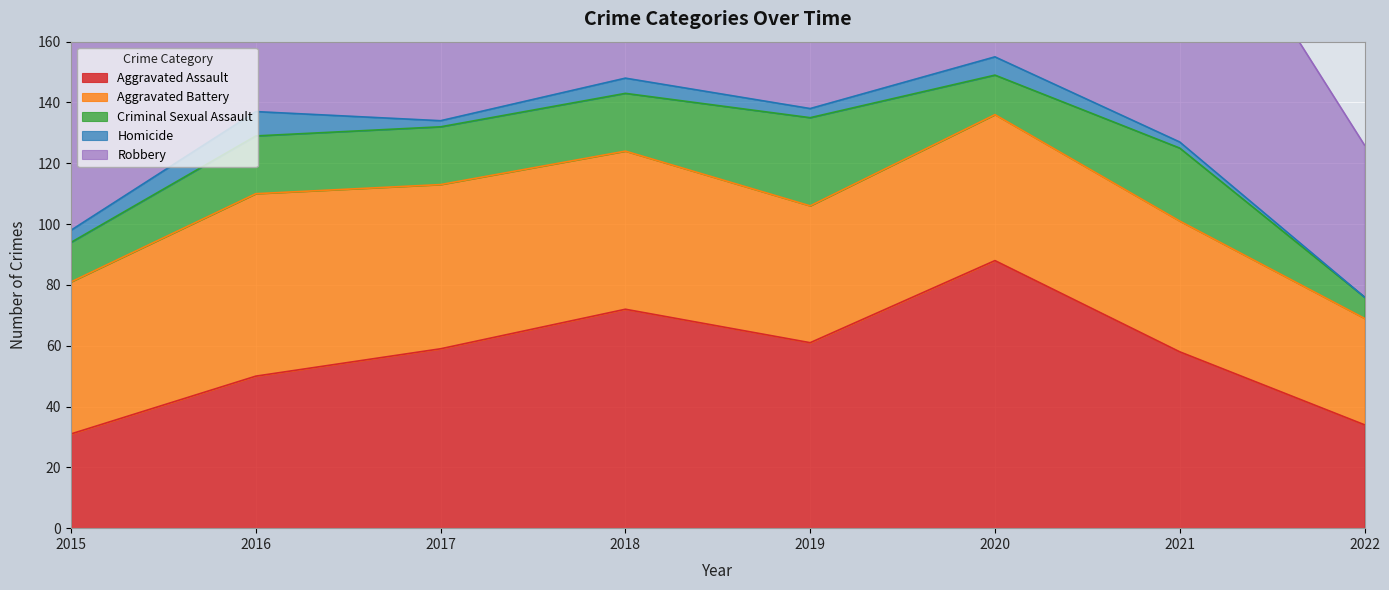

At which label does Criminal Sexual Assault first exceed 19?

2019